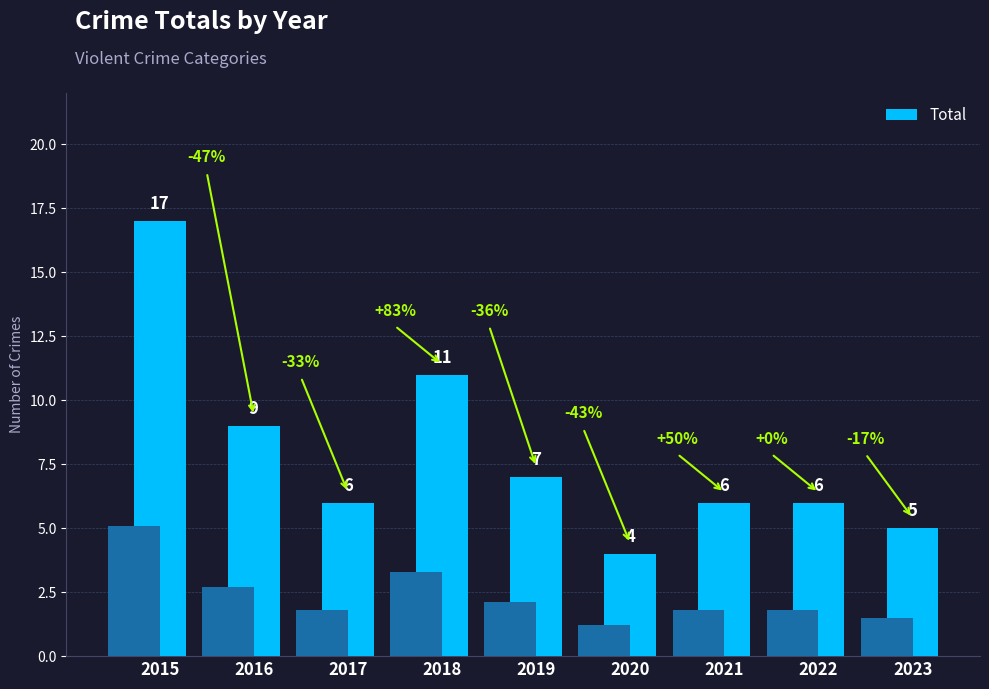

How many values exceed 6?

4